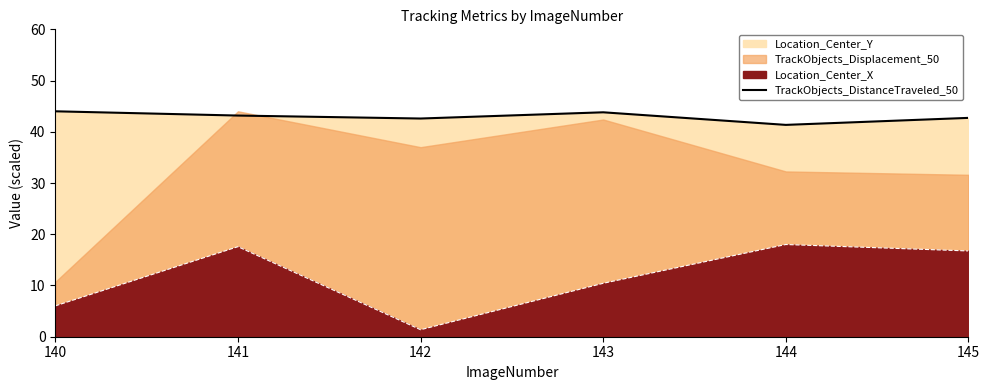

How many data points are above 43?

3